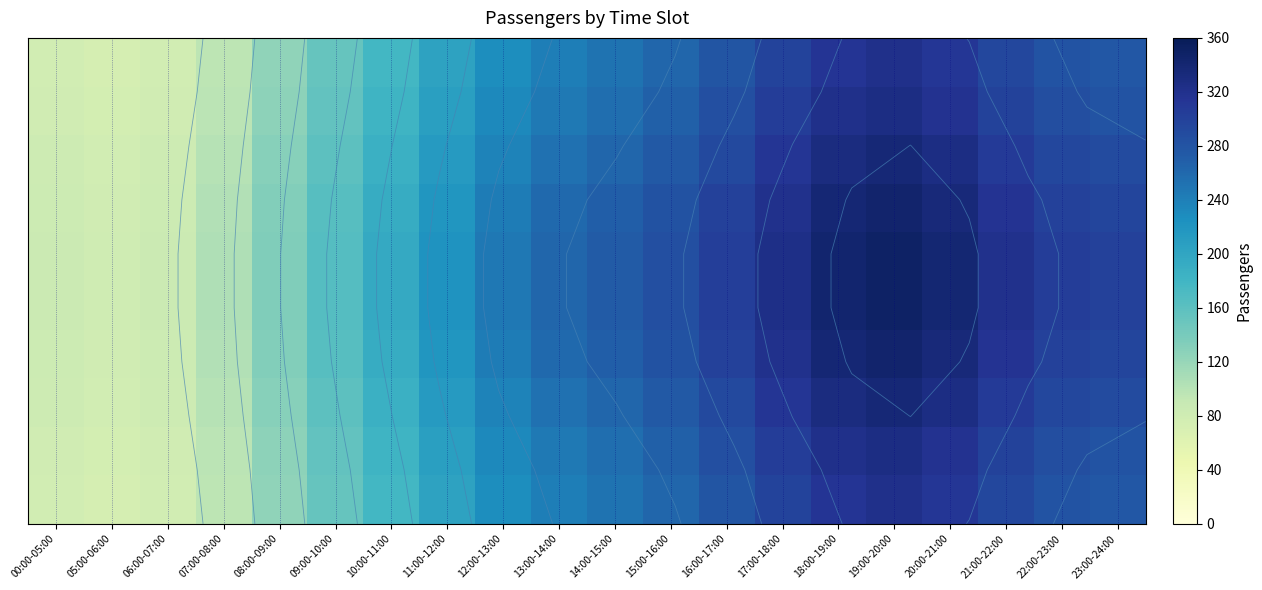

What is the smallest value displayed?

74.3